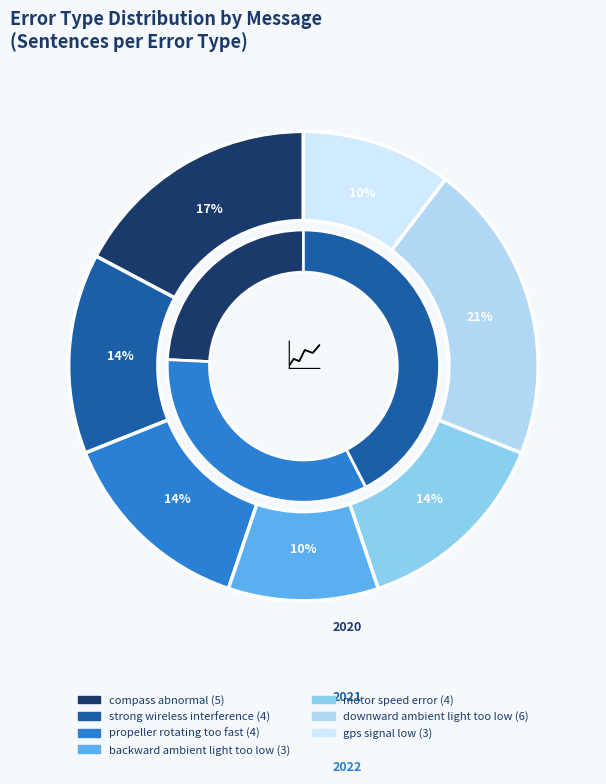

Rank the categories by value from lowest to highest.

backward ambient light too low, gps signal low, strong wireless interference, propeller rotating too fast, motor speed error, compass abnormal, downward ambient light too low